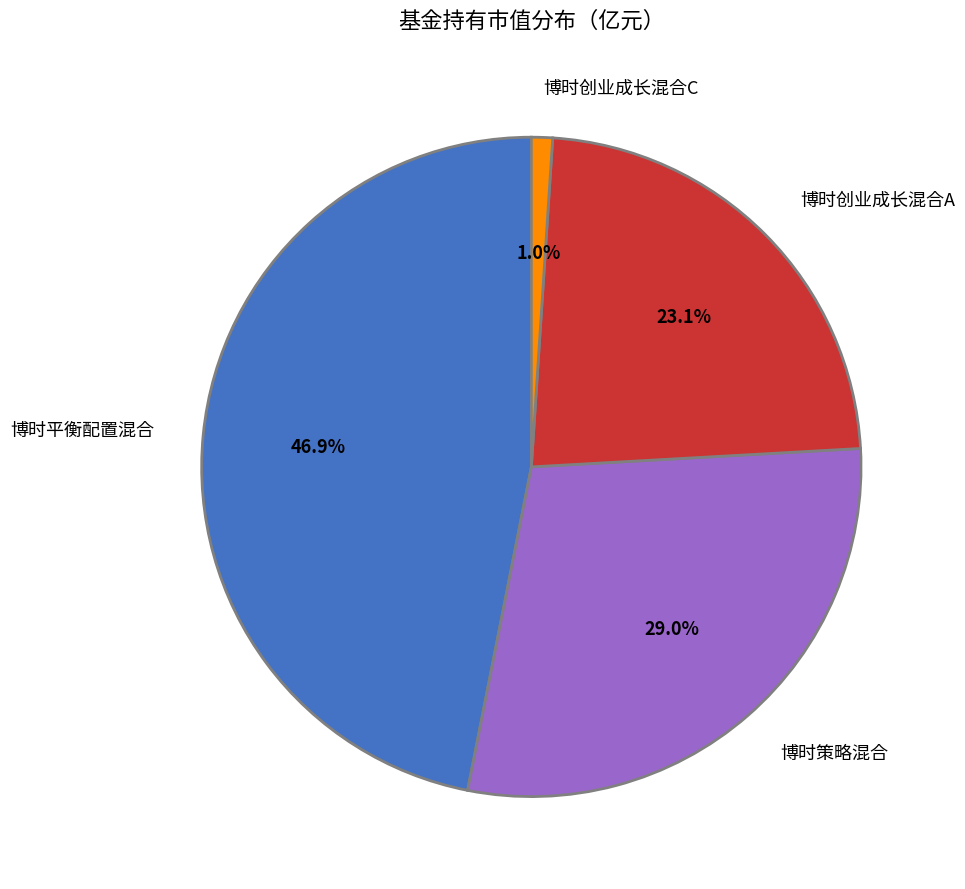

To the nearest percent, what is the average slice percentage?

25%